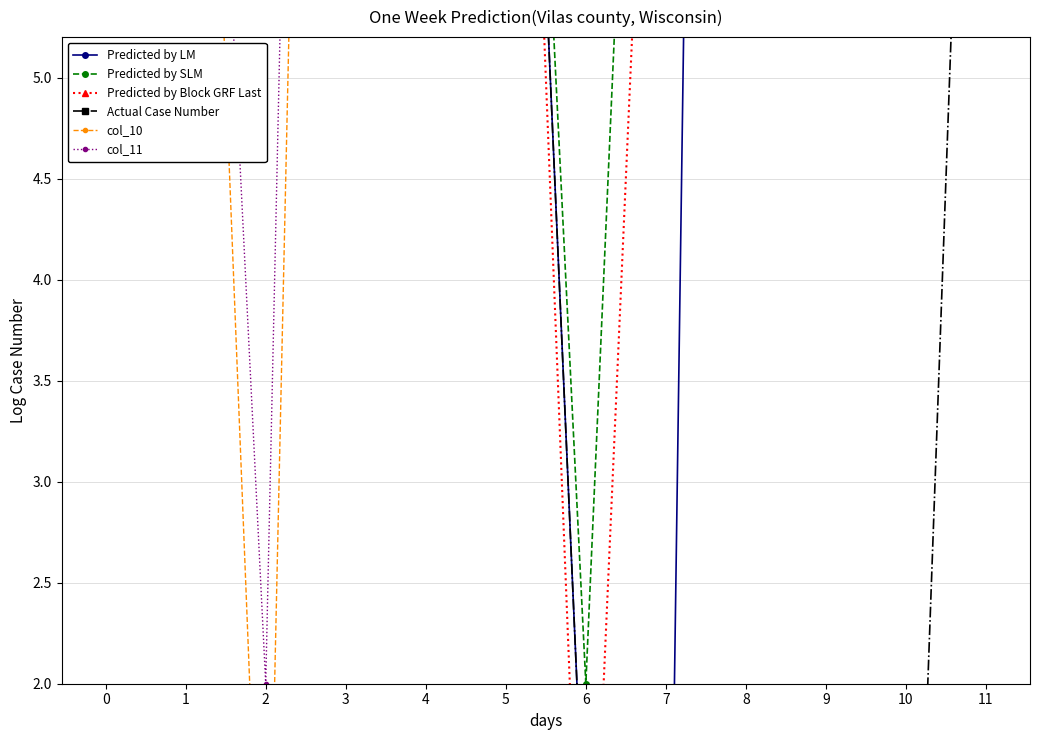

How many times do Predicted by LM and Predicted by SLM cross each other?

1